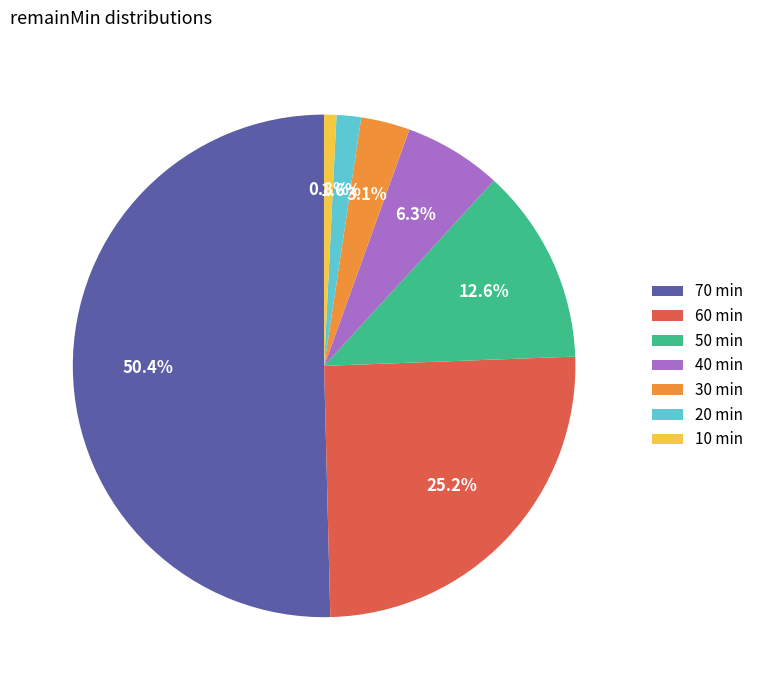

The 20 slice represents 2% of the pie. True or false?

True